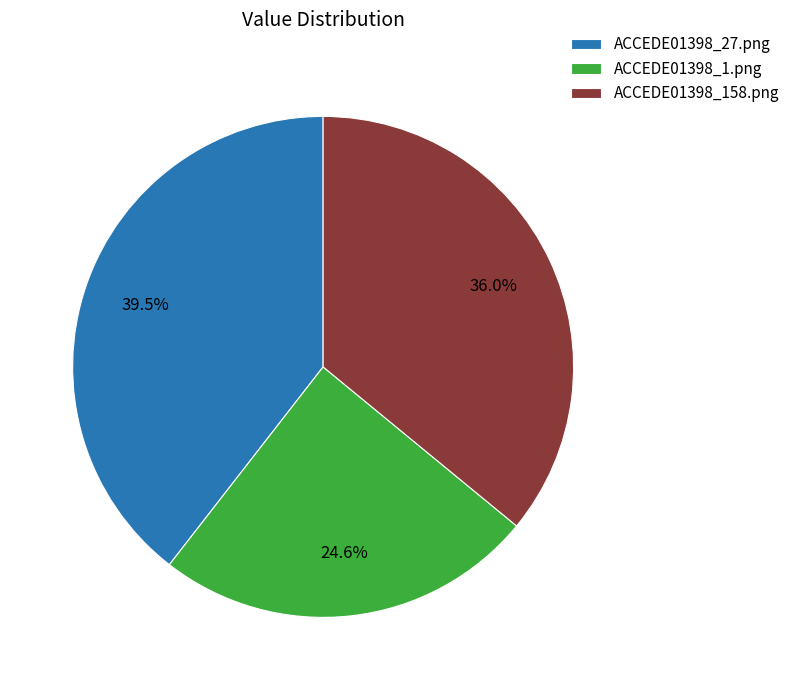

To the nearest percent, what is the difference between the ACCEDE01398_1.png and ACCEDE01398_27.png slice percentages?

15%